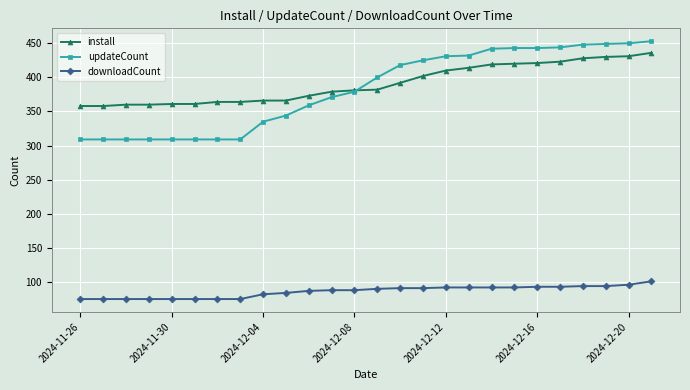

What is the highest value of the downloadCount series?

101